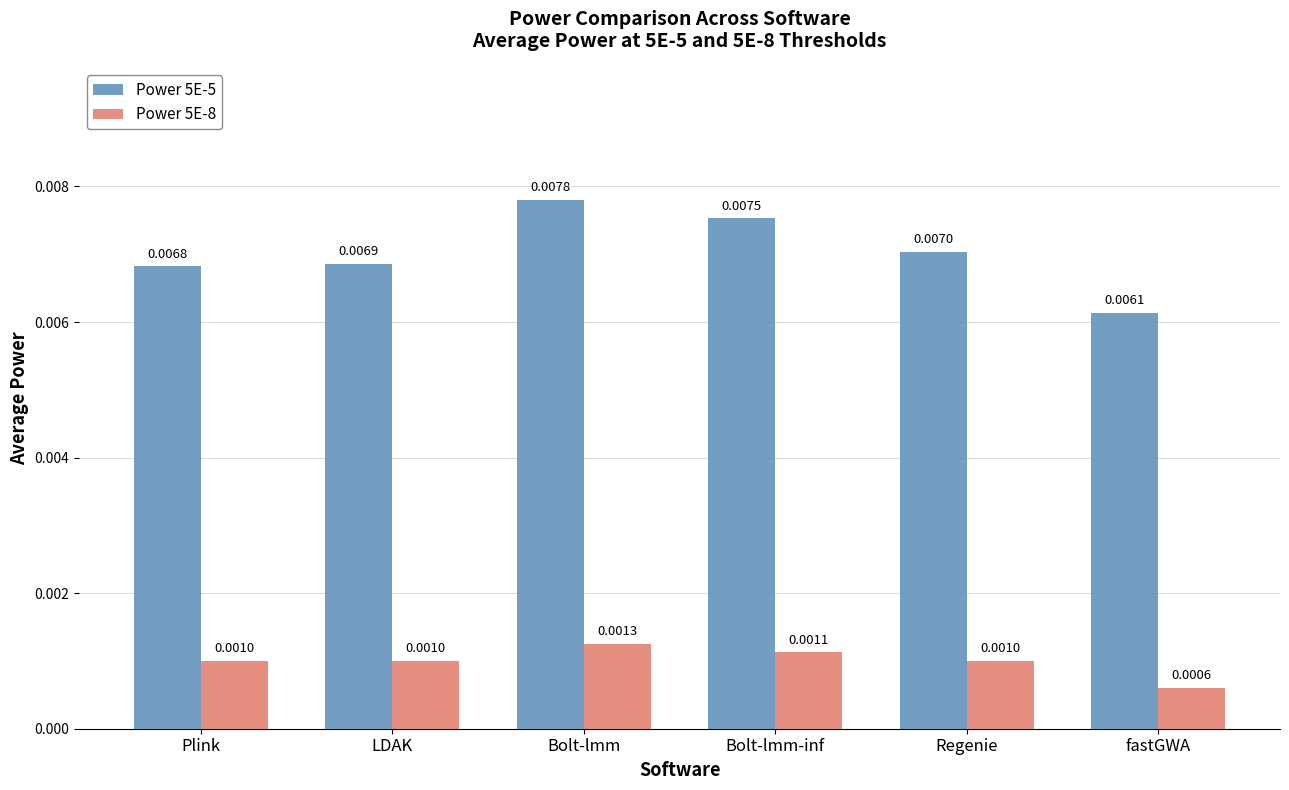

Are the bars horizontal?

No